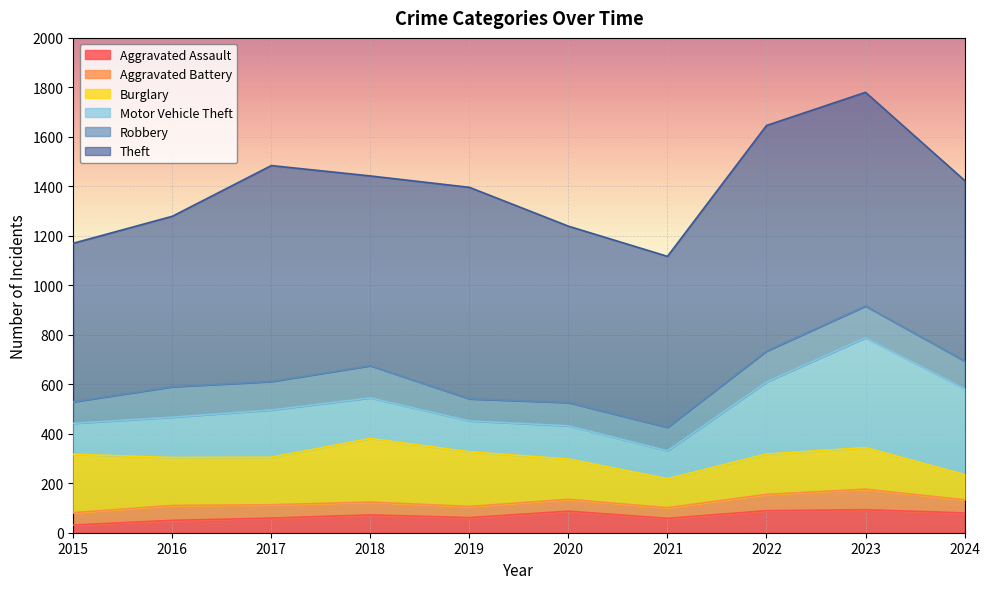

Rank the series at 2020 from highest to lowest value.

Theft, Burglary, Motor Vehicle Theft, Robbery, Aggravated Assault, Aggravated Battery